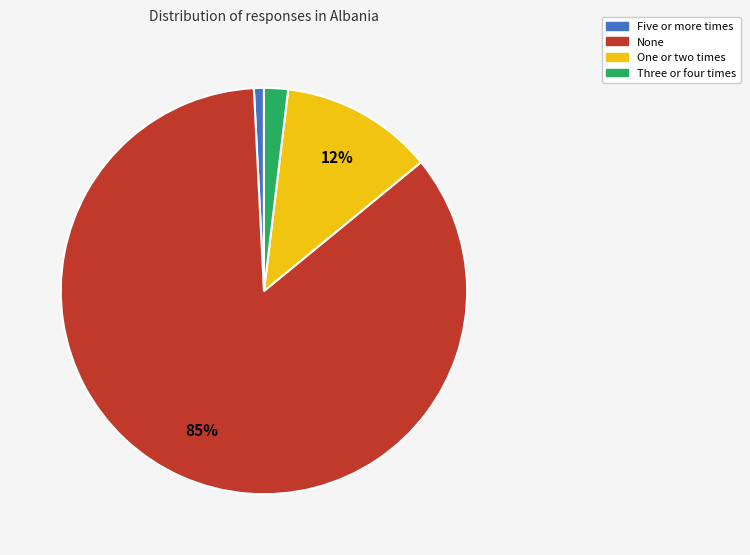

To the nearest percent, what is the average slice percentage?

25%